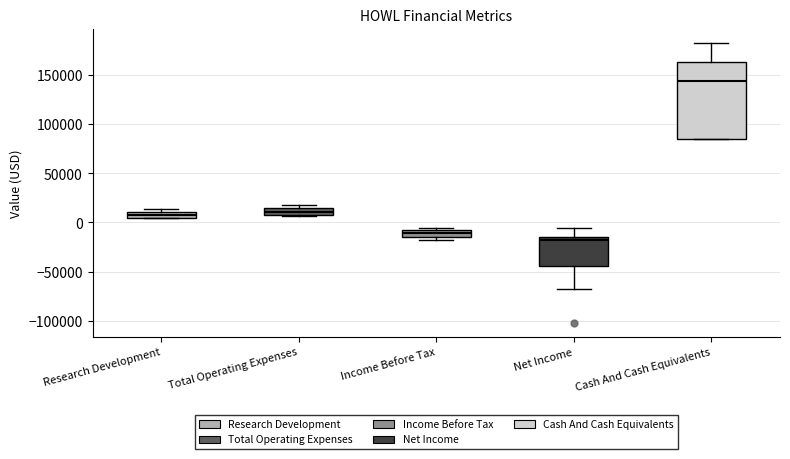

Comparing the boxes themselves (not the whiskers), which one is the tallest?

Cash And Cash Equivalents